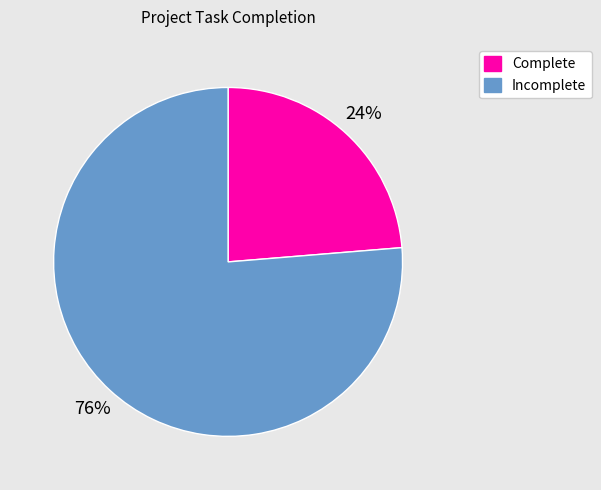

Rank the categories by value from highest to lowest.

Incomplete, Complete